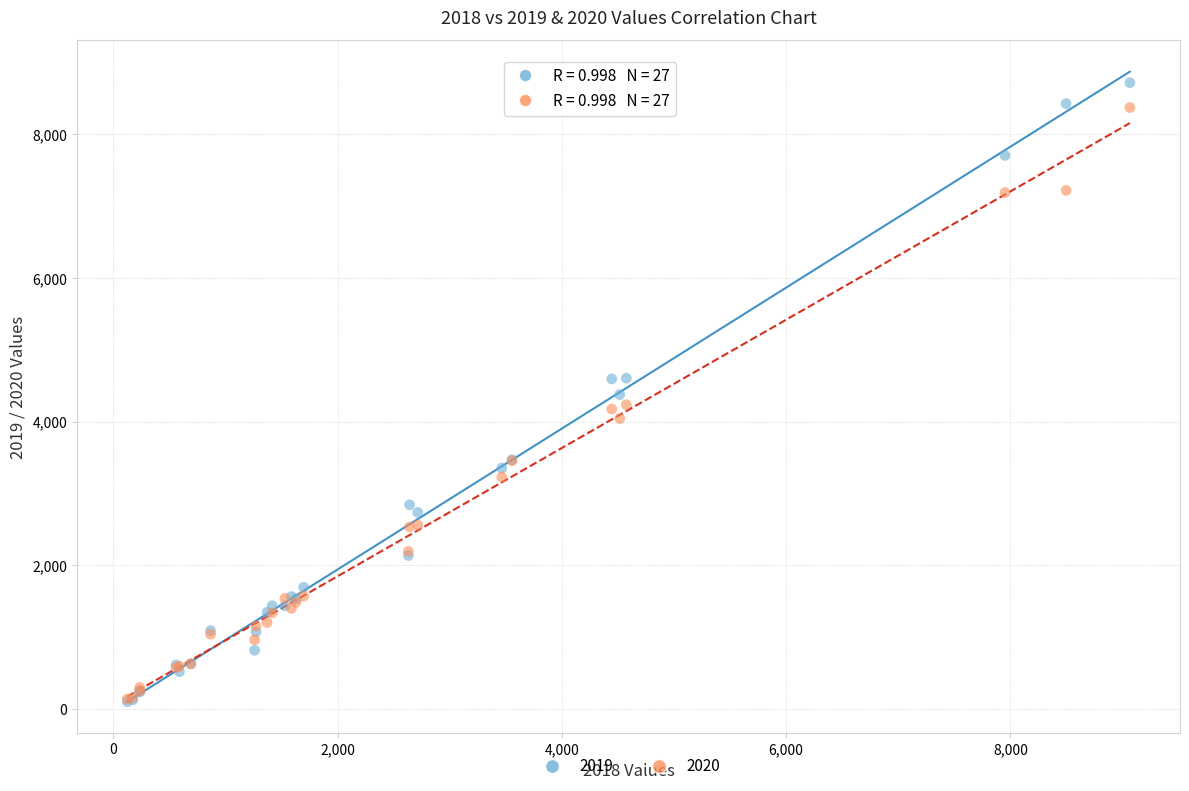

Which series has the largest Y range (max minus min)?

2019